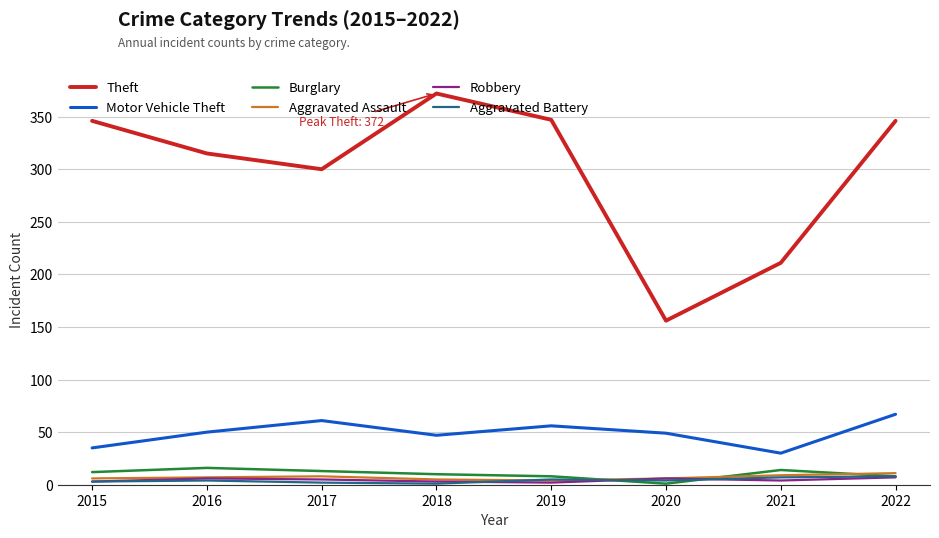

True or false: Motor Vehicle Theft and Robbery intersect in this chart.

False